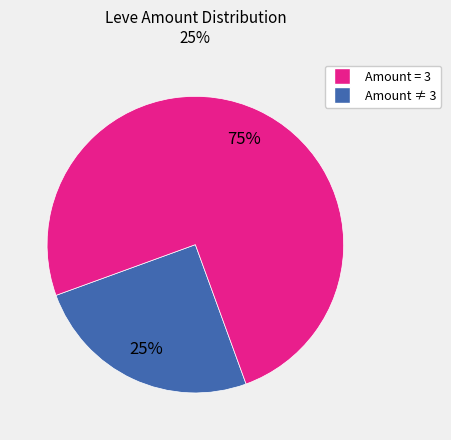

Does any single category account for the majority?

Yes